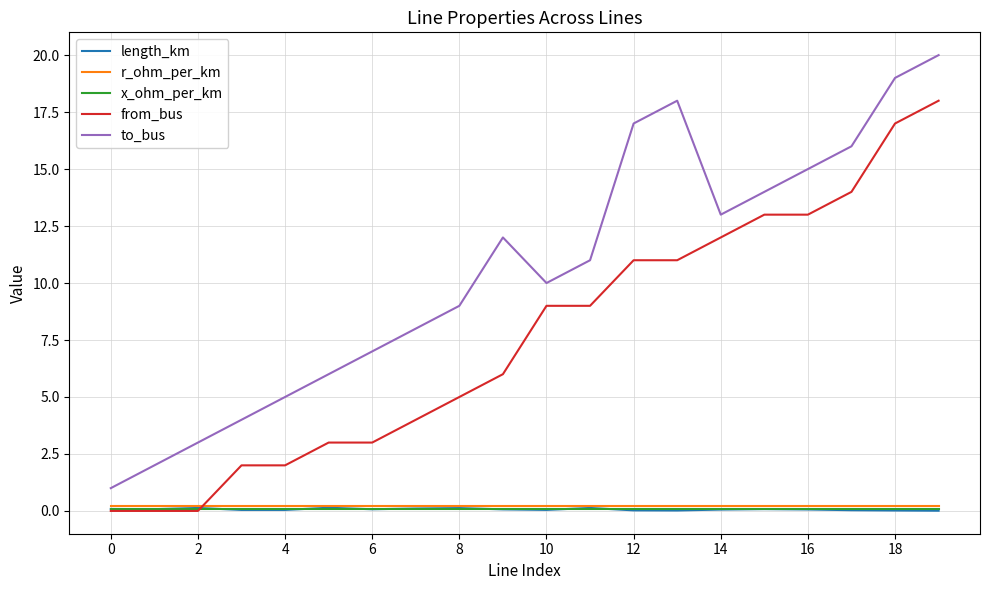

How many times do from_bus and x_ohm_per_km cross each other?

1